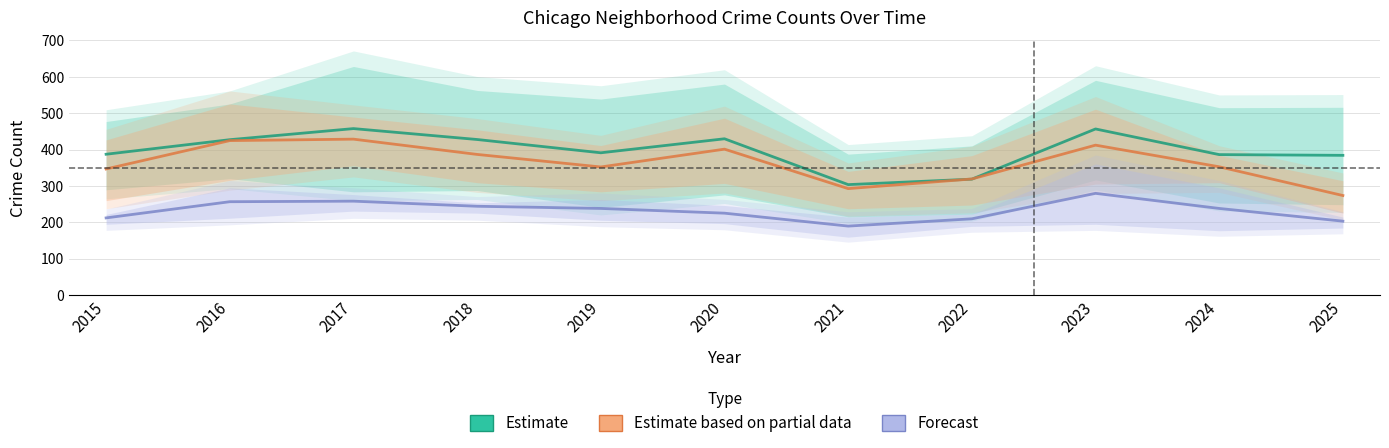

How many data points in Estimate based on partial data are above 352?

6